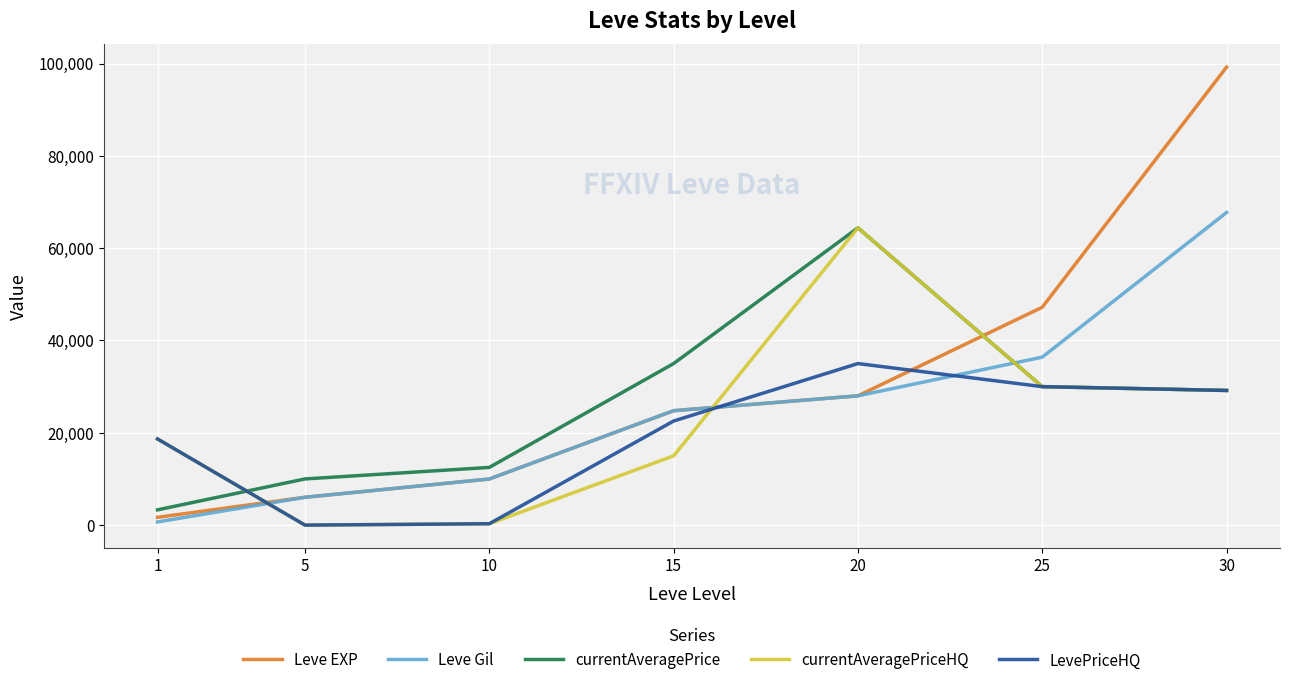

What is the total value across all series at 10?

33080